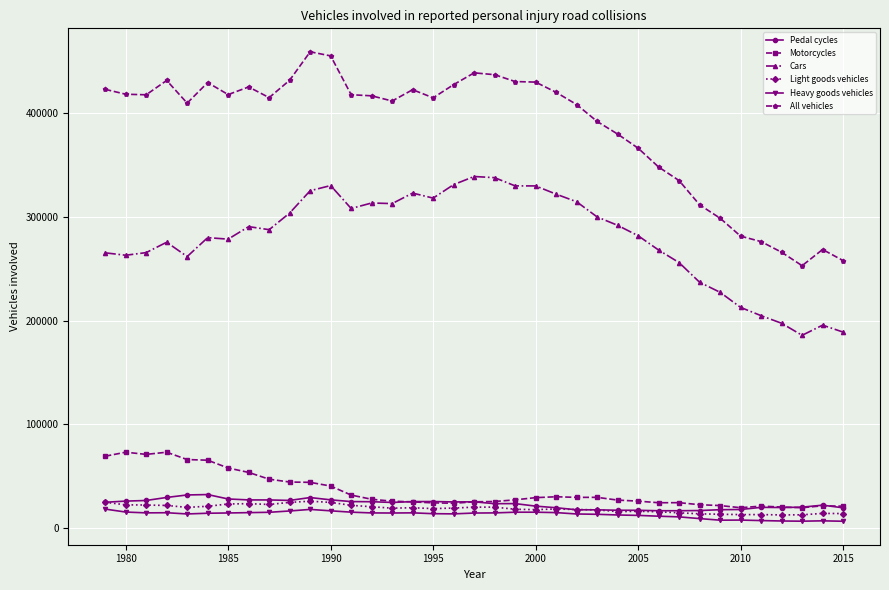

True or false: Pedal cycles and All vehicles cross at least once.

False